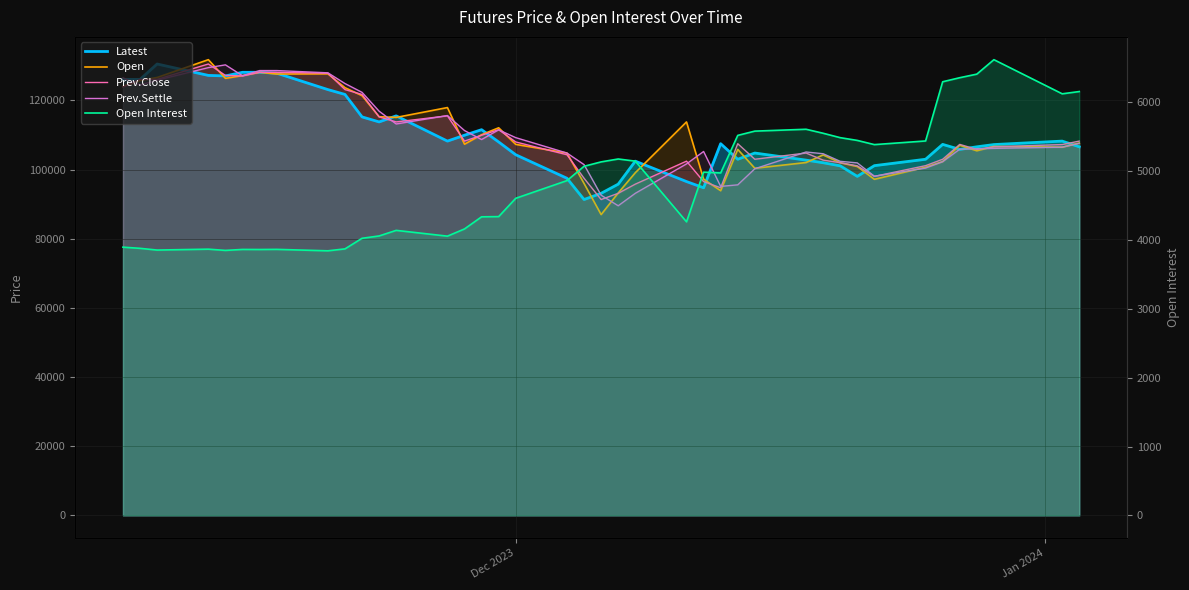

True or false: Prev.Settle has a value of 55222 at 29.

False